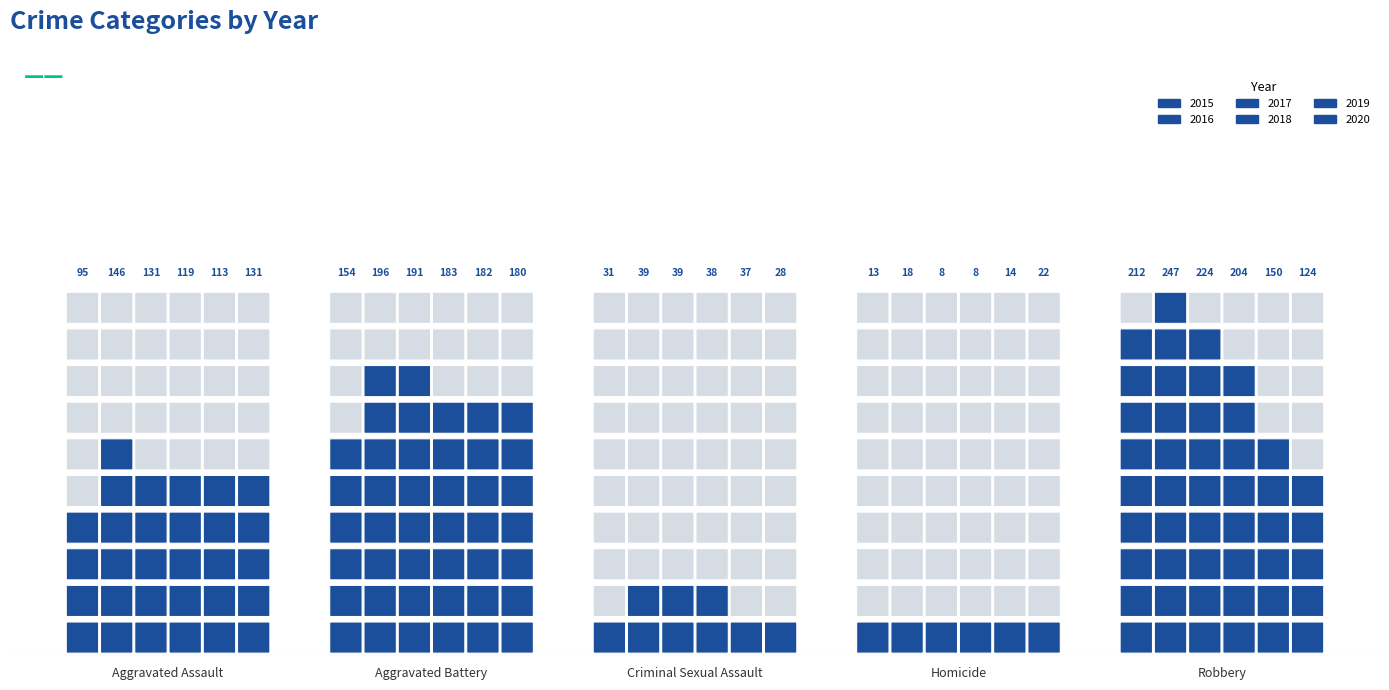

List the labels in order of 2018 value, smallest first.

Homicide, Criminal Sexual Assault, Aggravated Assault, Aggravated Battery, Robbery